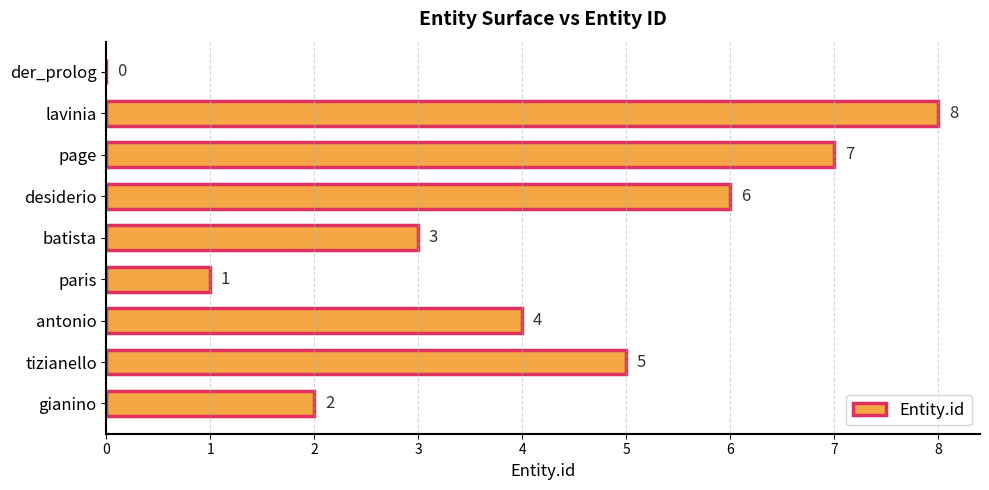

What is the sum of the values at desiderio and page?

13